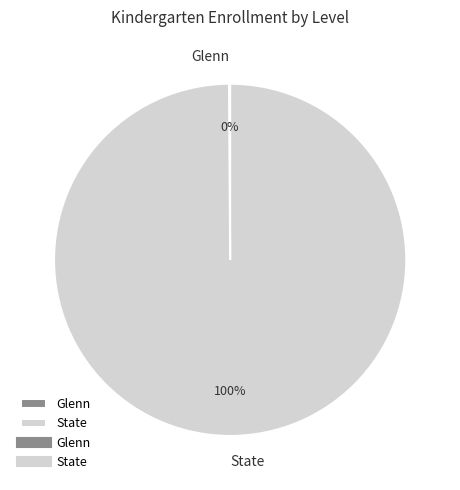

To the nearest percent, what portion does State represent?

100%